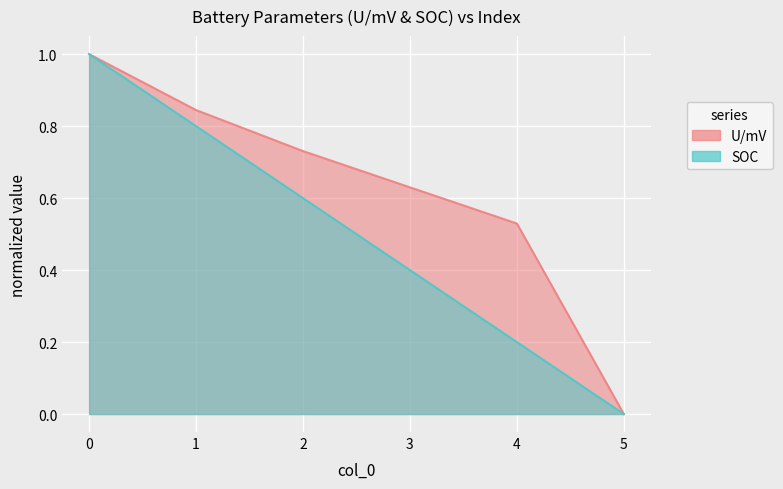

Between 4 and 2, which is larger?

2